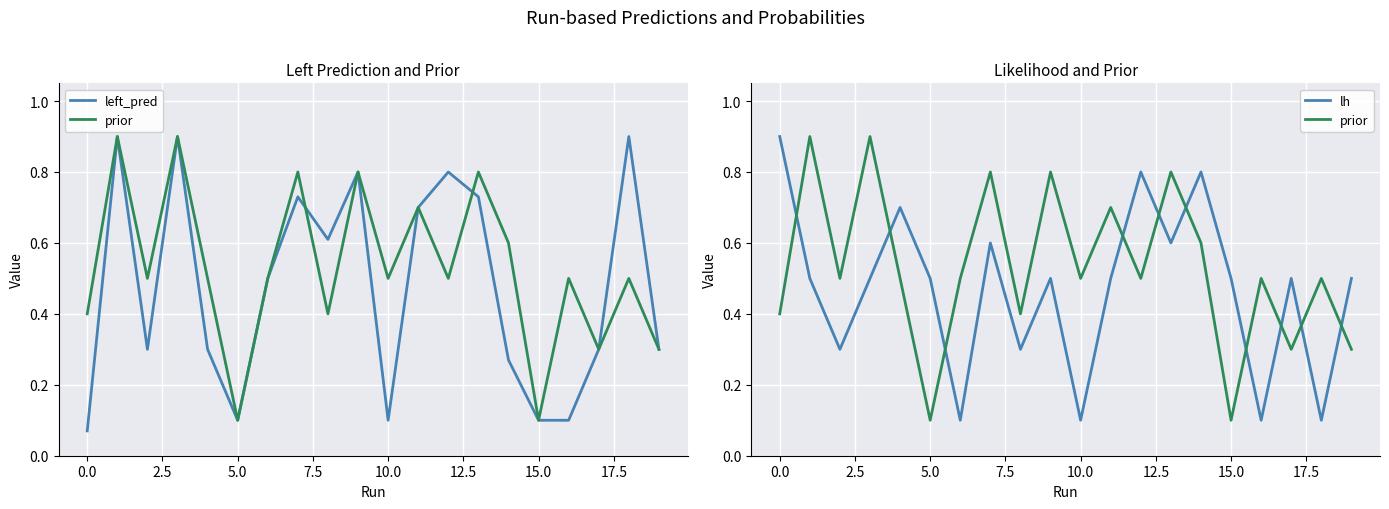

The prior series shows 0.5 at 20.0. True or false?

False